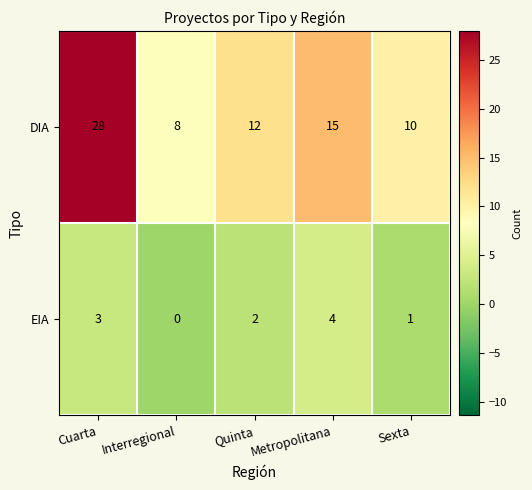

The value of DIA at Interregional is 13. True or false?

False